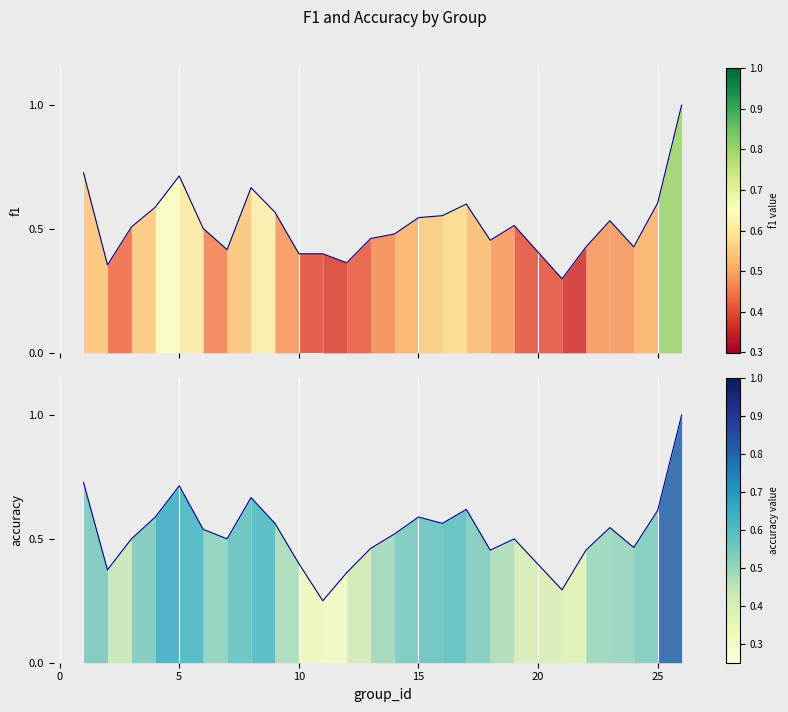

What is the minimum value shown in the chart?

0.2